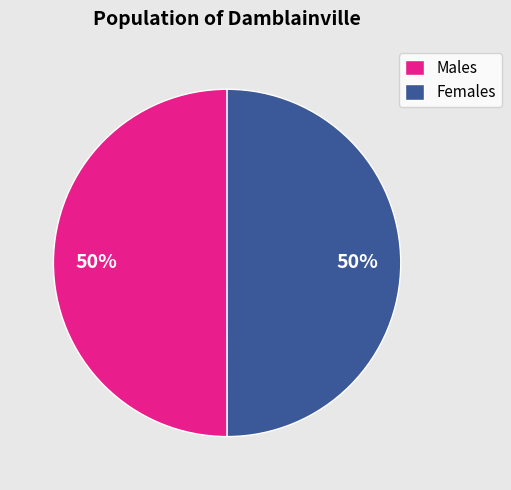

Do Females and Males together represent more than half of the pie?

Yes